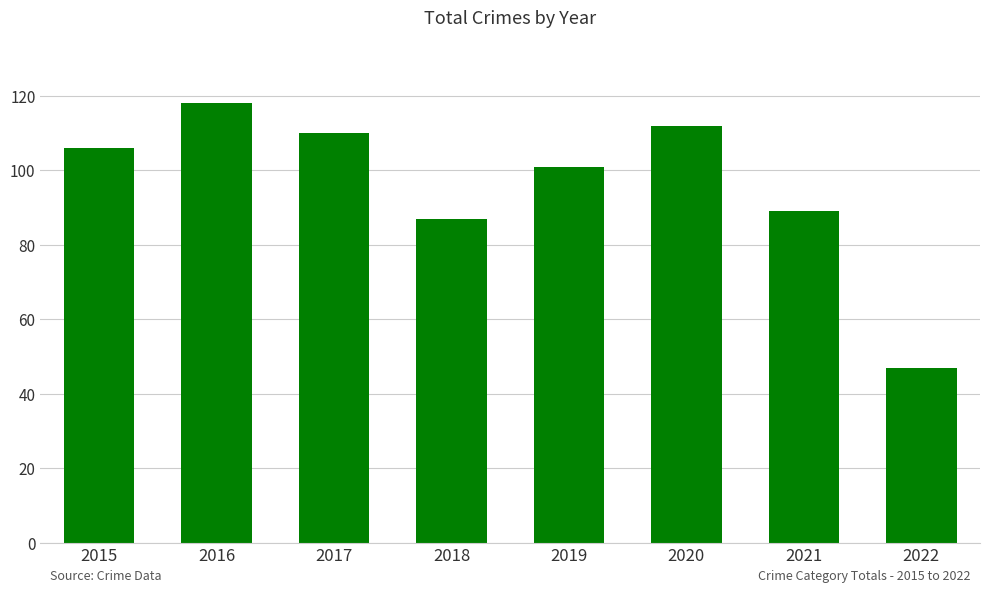

Rank the categories by value from highest to lowest.

2016, 2020, 2017, 2015, 2019, 2021, 2018, 2022